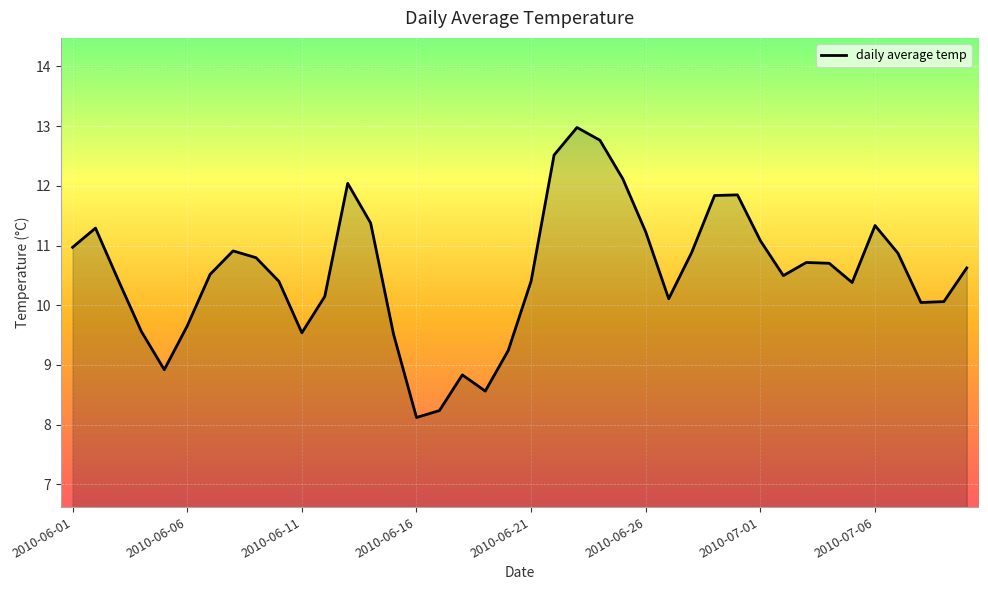

What is the maximum value shown in the chart?

13.0